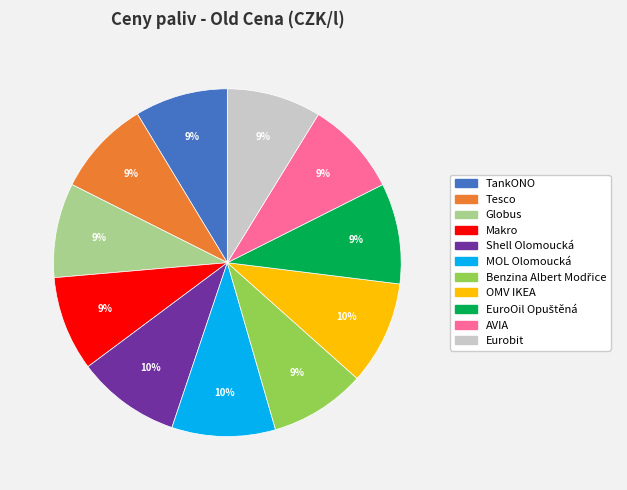

The Shell Olomoucká slice represents 10% of the pie. True or false?

True